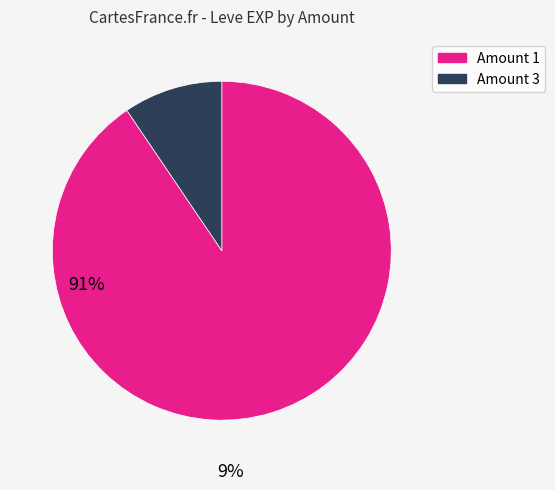

Is there a majority slice in this chart?

Yes